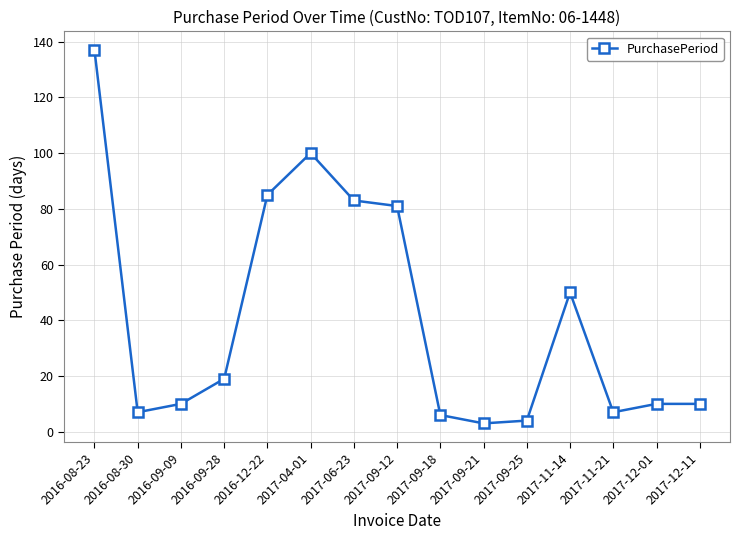

Is this an area chart (filled region under the line)?

No